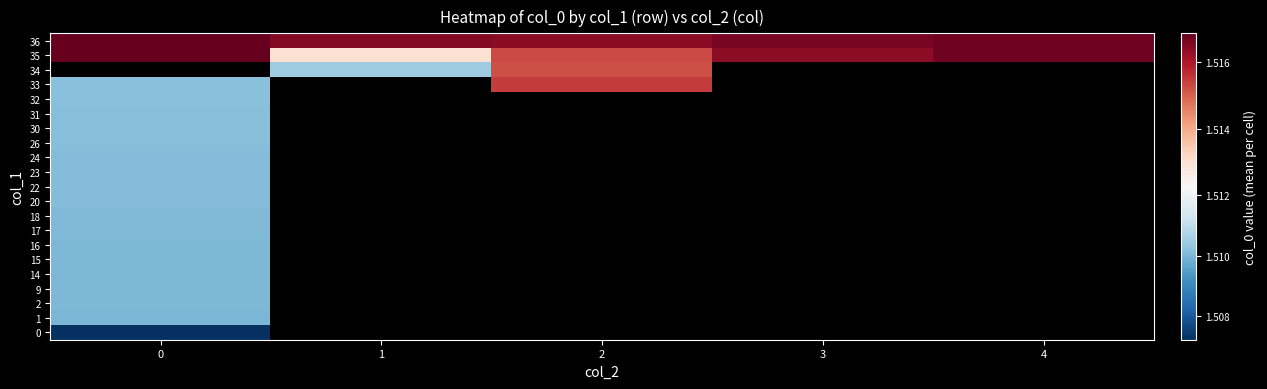

What is the maximum value shown in the chart?

1516840000.0